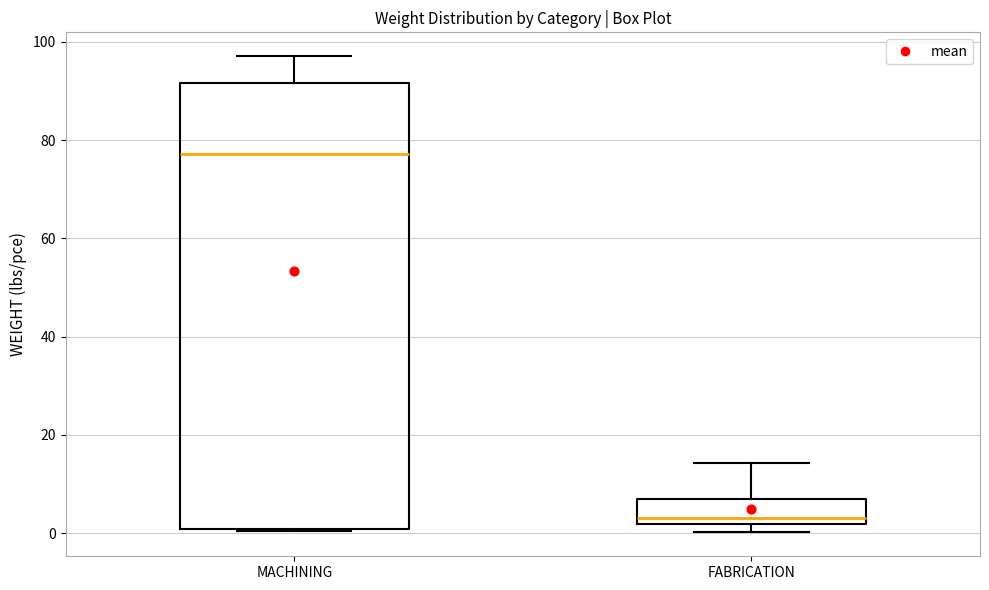

Comparing the boxes themselves (not the whiskers), which one is the tallest?

MACHINING